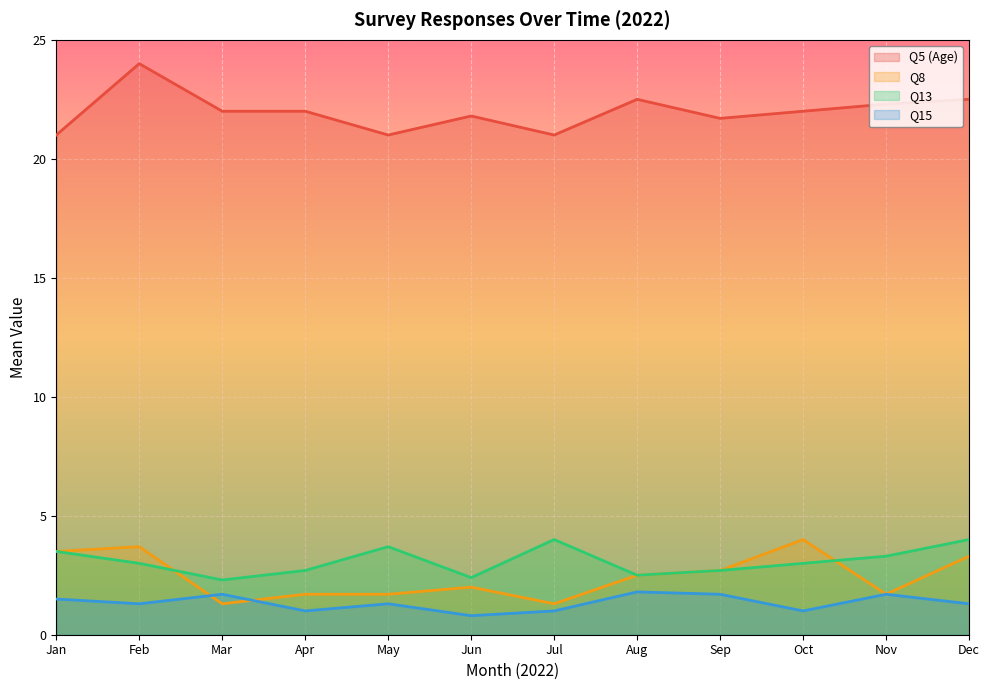

True or false: Q5 (Age) and Q15 cross at least once.

False